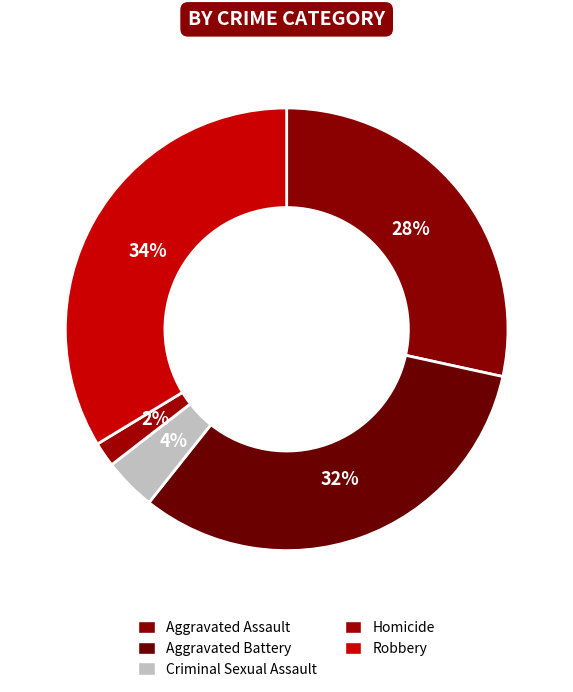

To the nearest percent, what portion does Robbery represent?

34%